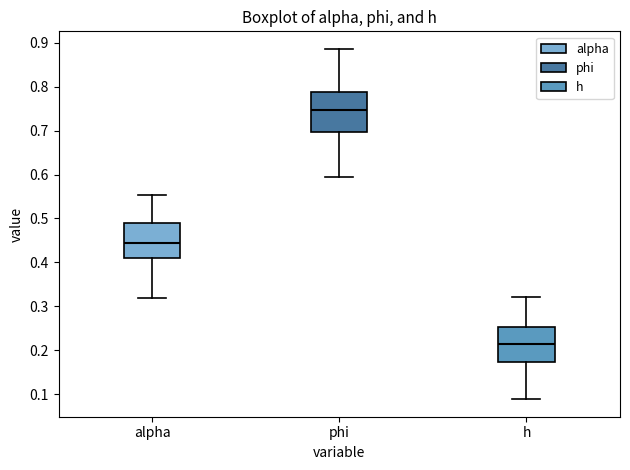

Which box's median line is the lowest?

h